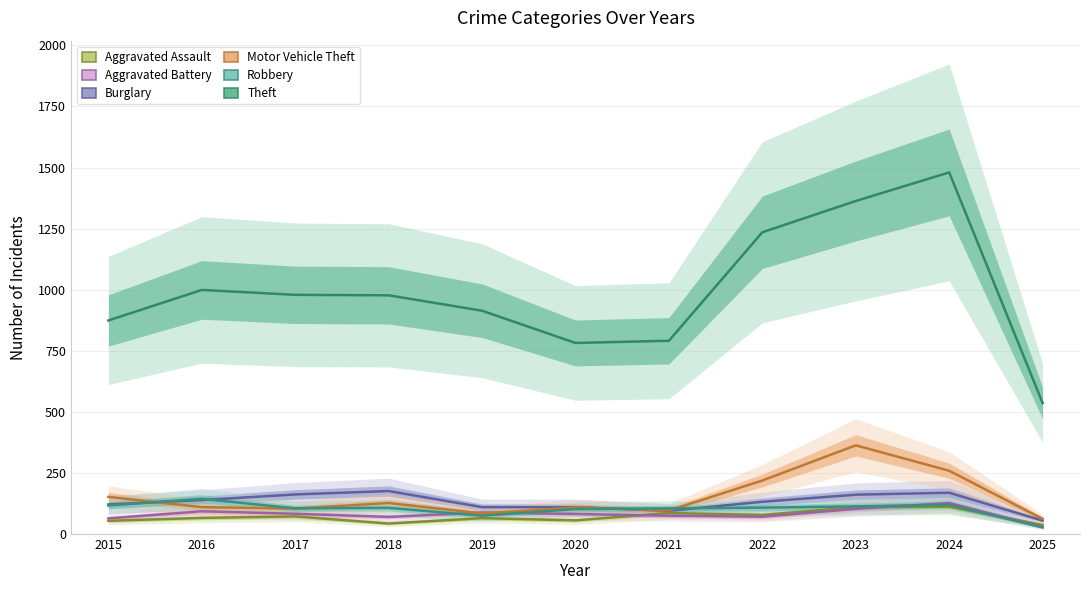

Count the number of categories in the chart.

11